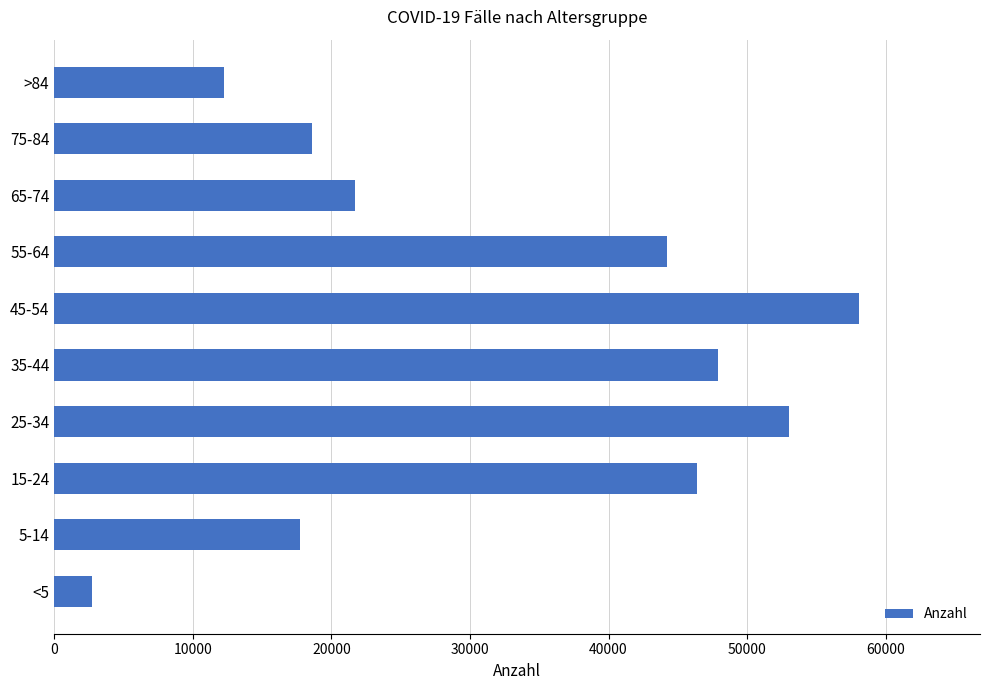

The value at 25-34 is 75019. True or false?

False